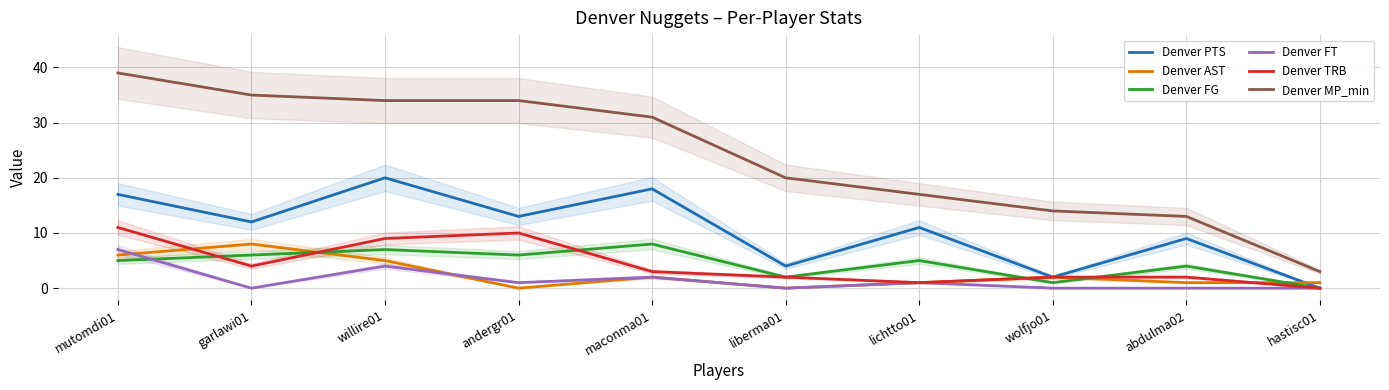

What is the label of the 10th point from the left?

hastisc01